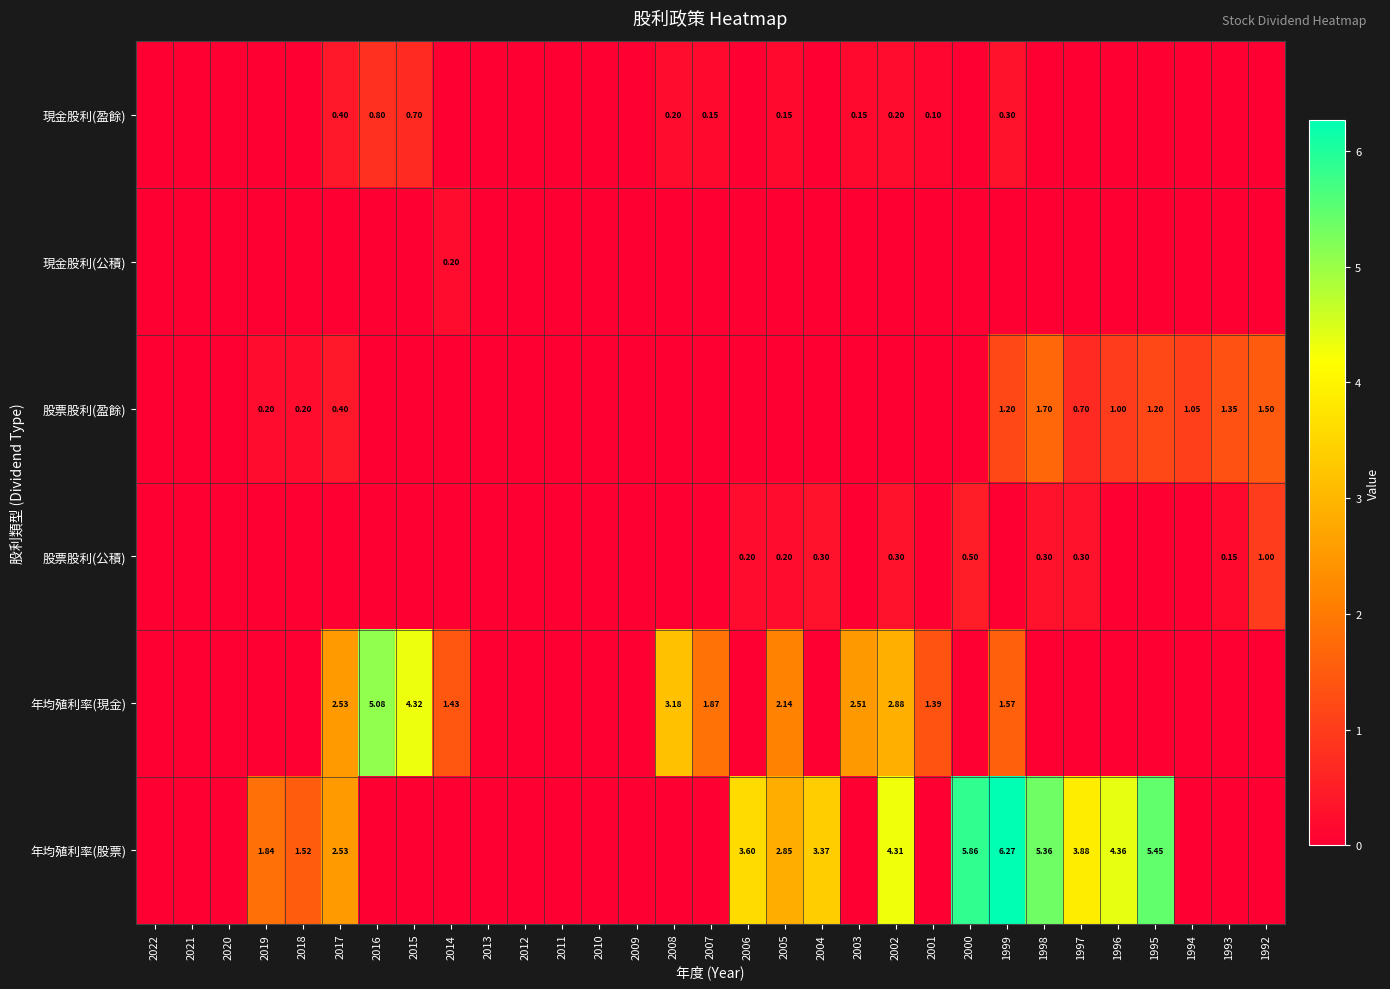

What is the sum of all 股票股利(公積) values?

3.3